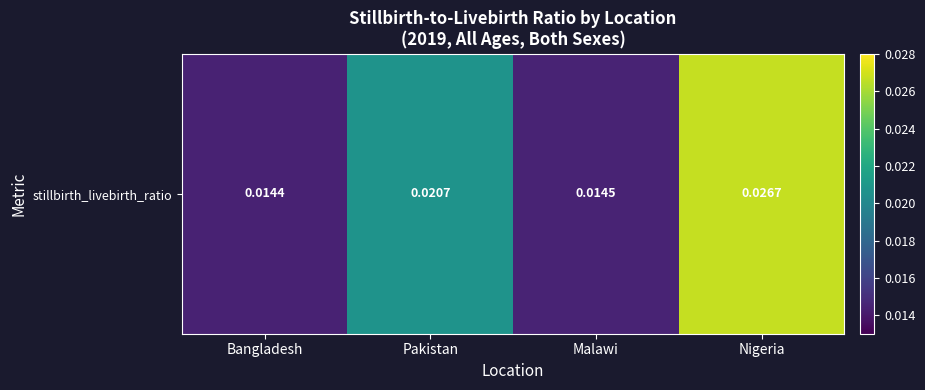

Which label corresponds to the smallest value in the chart?

Bangladesh